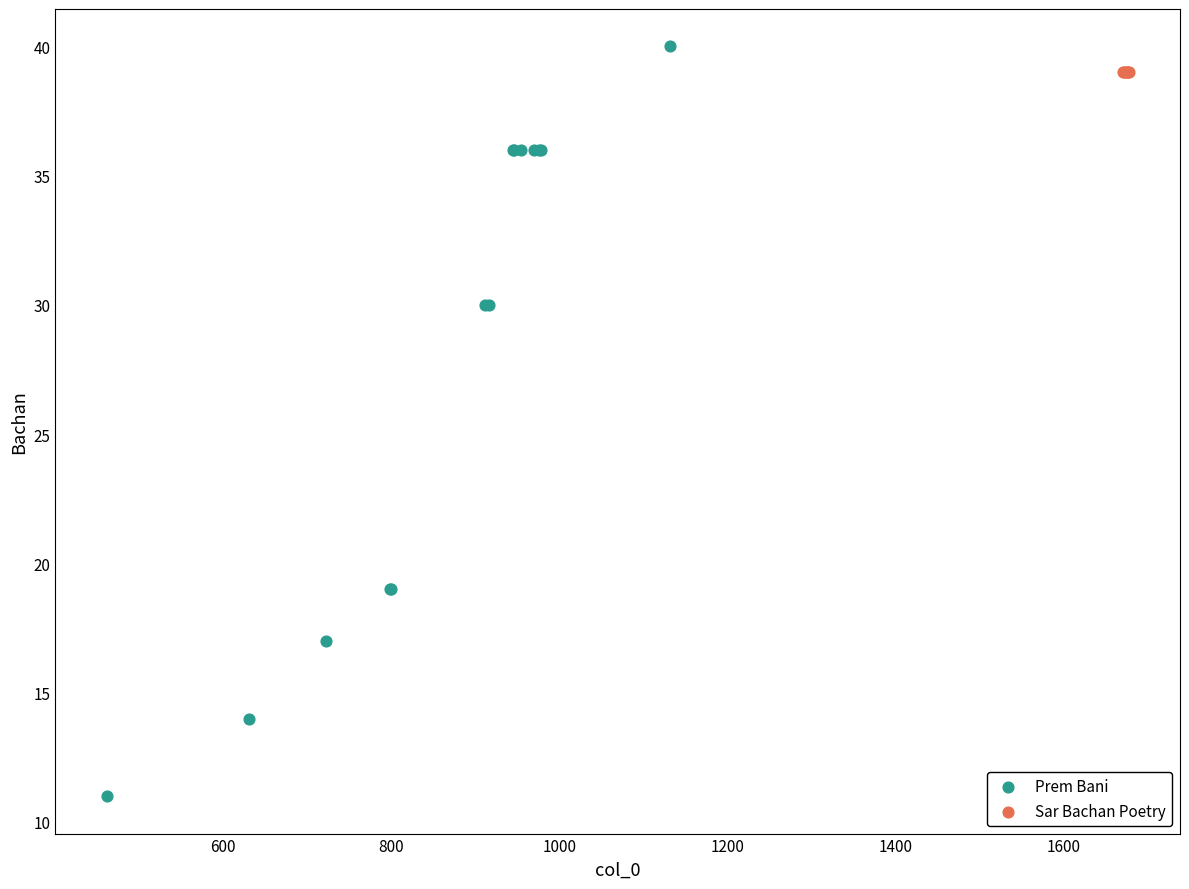

Which series contains the lowest Y value?

Prem Bani